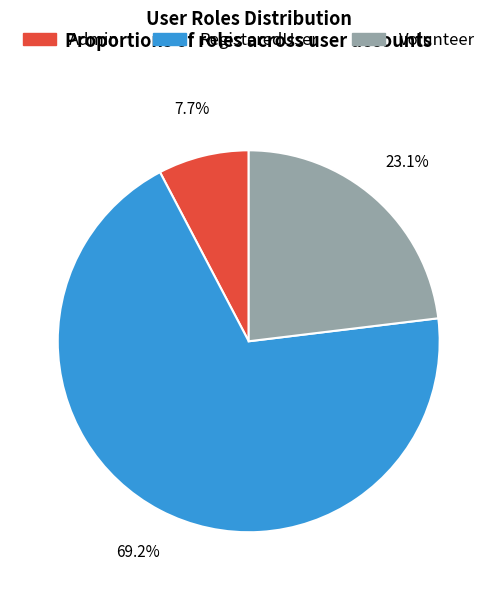

Does RegisteredUser represent more than half of the total?

Yes